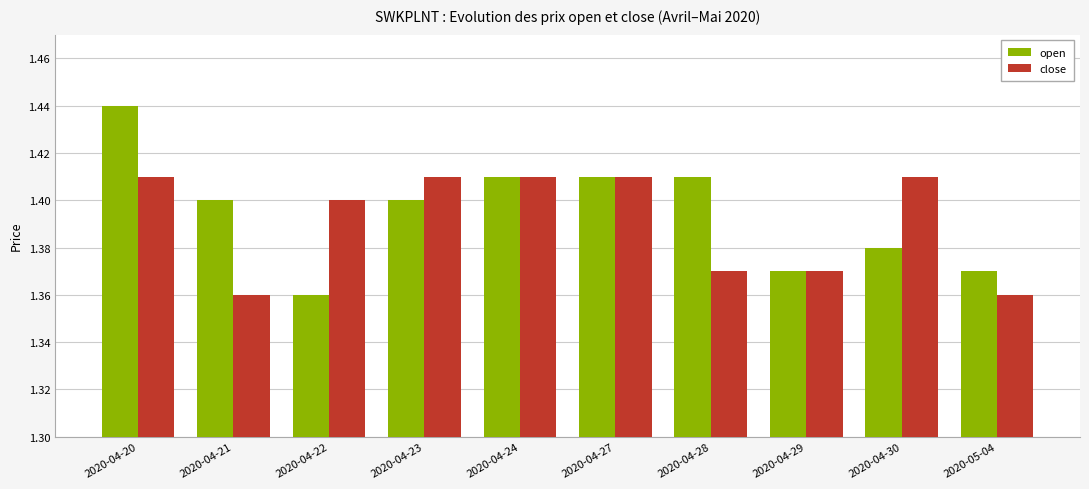

True or false: open has a value of 0.6 at 2020-04-20.

False